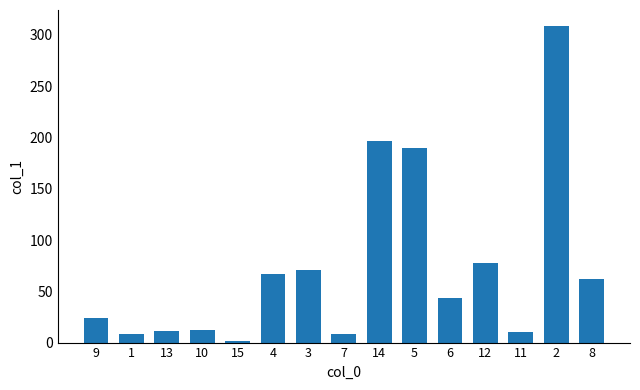

What is the maximum value shown in the chart?

308.9